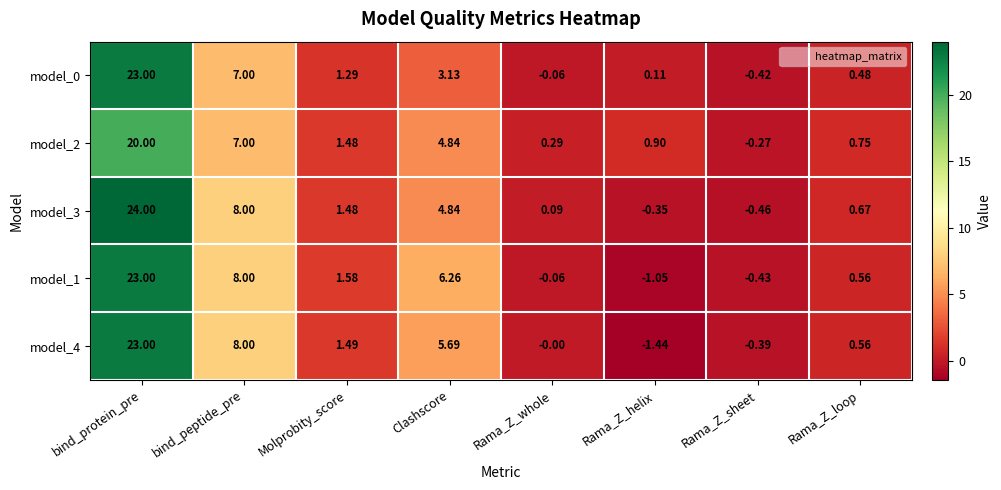

At which category is the sum across all series the highest?

bind_protein_pre